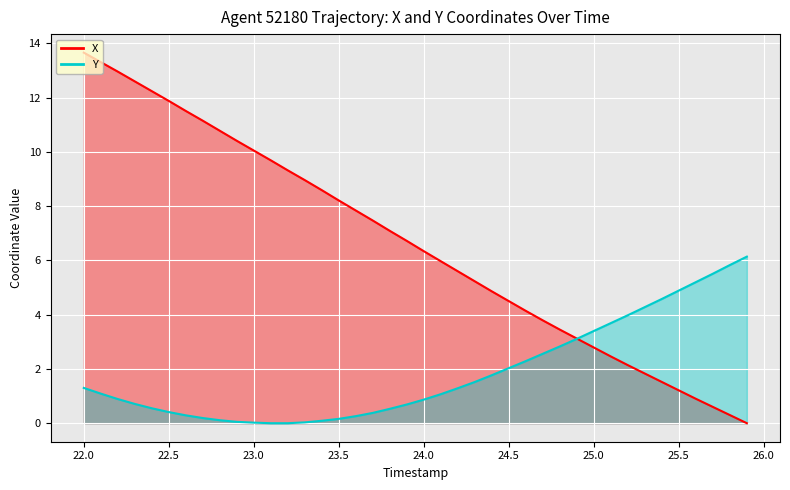

Is it true that X equals 1.0 at 32?

False